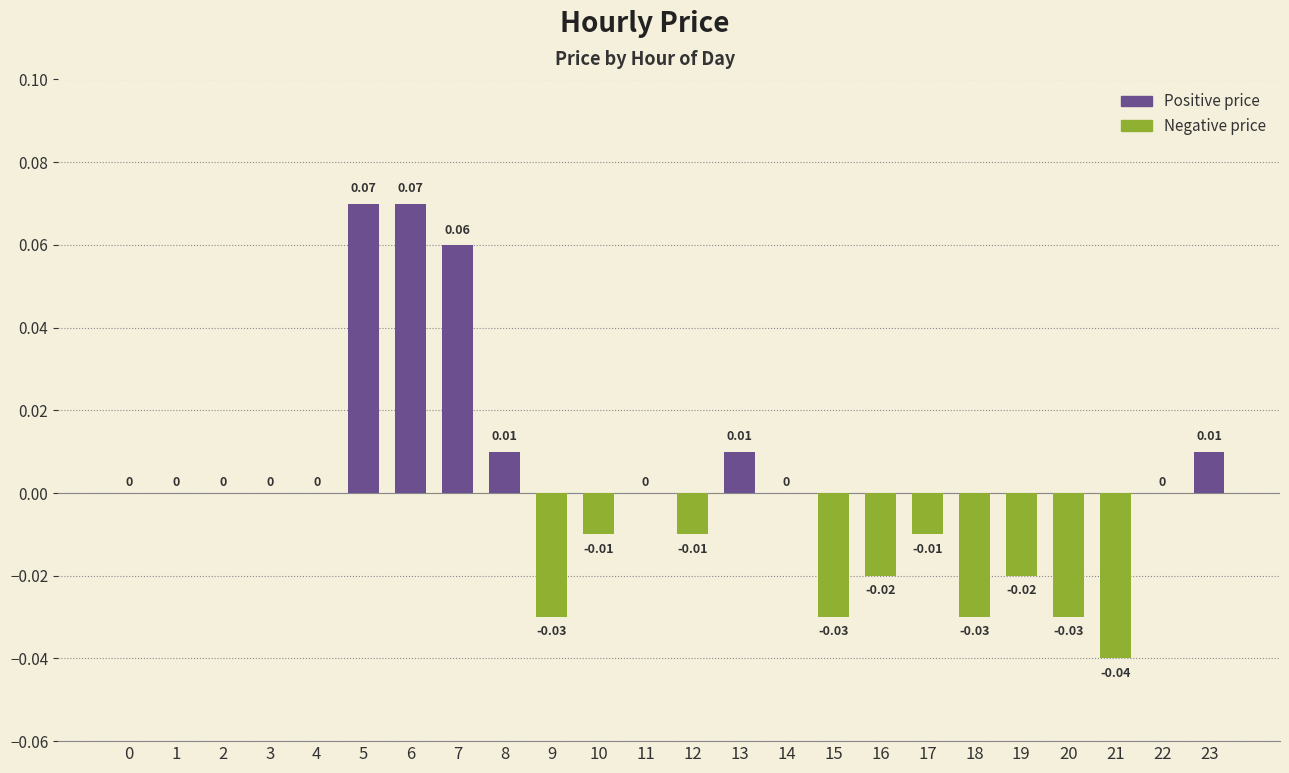

Is it true that the value at 14 is 0.0?

True